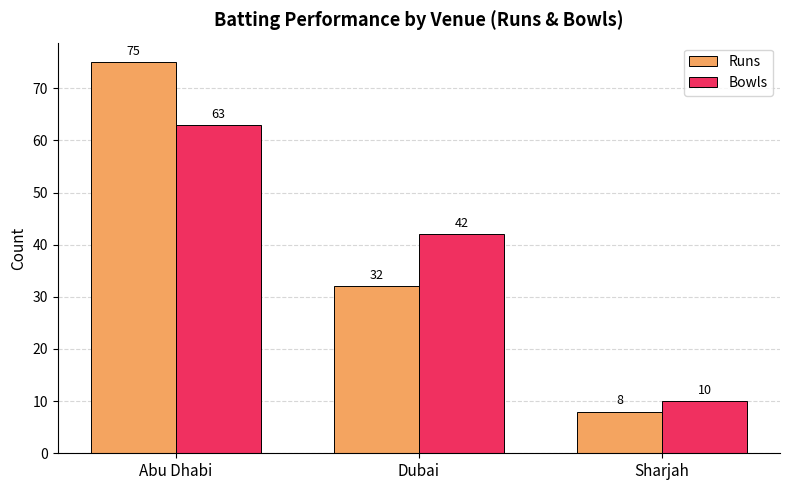

What is the sum of all Bowls values?

115